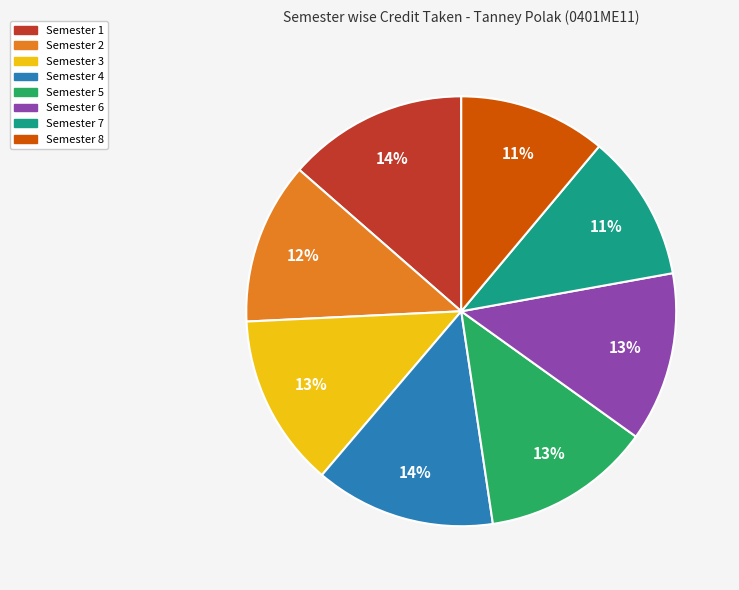

To the nearest percent, what is the average slice percentage?

12%